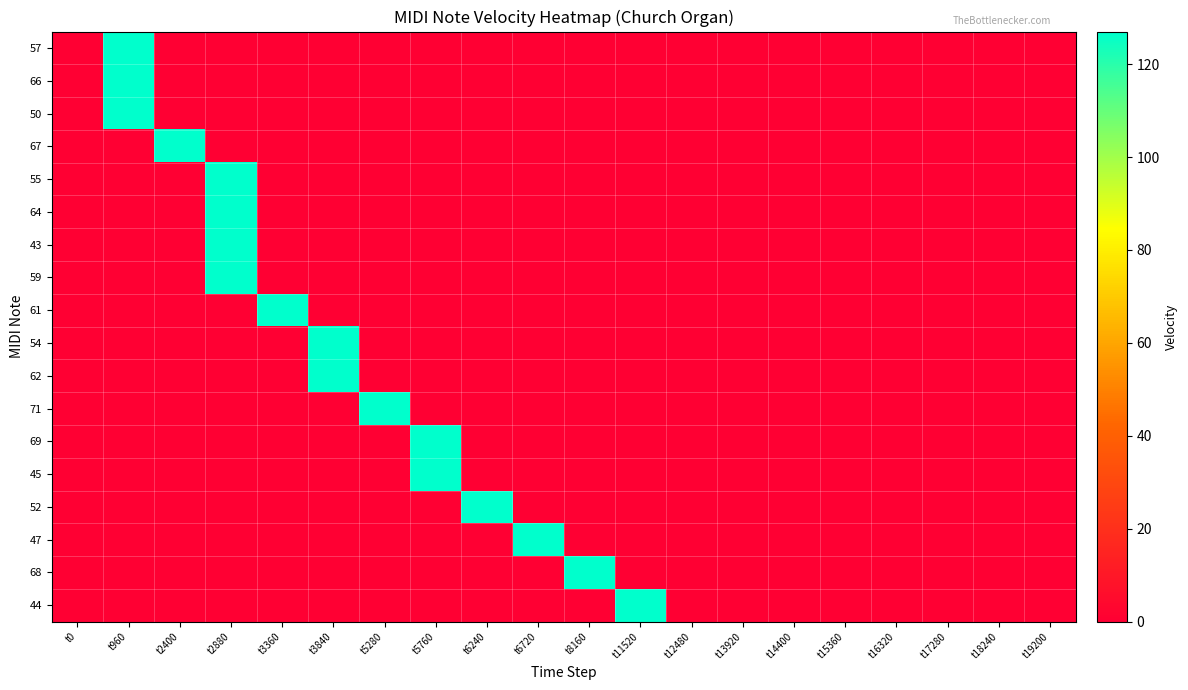

What is the greatest value displayed?

127